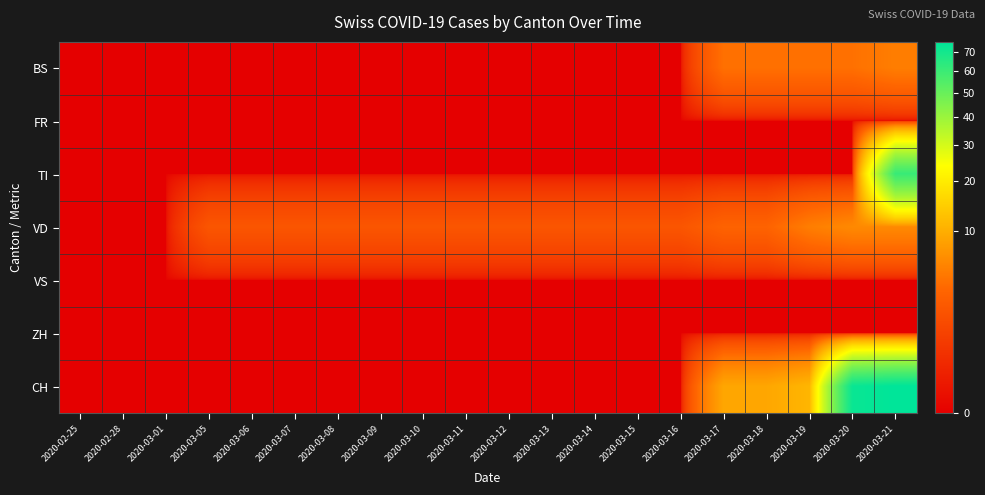

Reading right to left, extract all data points from this chart.

BS: 2020-03-21=5	2020-03-20=4	2020-03-19=4	2020-03-18=4	2020-03-17=4	2020-03-16=0	2020-03-15=0	2020-03-14=0	2020-03-13=0	2020-03-12=0	2020-03-11=0	2020-03-10=0	2020-03-09=0	2020-03-08=0	2020-03-07=0	2020-03-06=0	2020-03-05=0	2020-03-01=0	2020-02-28=0	2020-02-25=0
FR: 2020-03-21=0	2020-03-20=0	2020-03-19=0	2020-03-18=0	2020-03-17=0	2020-03-16=0	2020-03-15=0	2020-03-14=0	2020-03-13=0	2020-03-12=0	2020-03-11=0	2020-03-10=0	2020-03-09=0	2020-03-08=0	2020-03-07=0	2020-03-06=0	2020-03-05=0	2020-03-01=0	2020-02-28=0	2020-02-25=0
TI: 2020-03-21=61	2020-03-20=0	2020-03-19=0	2020-03-18=0	2020-03-17=0	2020-03-16=0	2020-03-15=0	2020-03-14=0	2020-03-13=0	2020-03-12=0	2020-03-11=0	2020-03-10=0	2020-03-09=0	2020-03-08=0	2020-03-07=0	2020-03-06=0	2020-03-05=0	2020-03-01=0	2020-02-28=0	2020-02-25=0
VD: 2020-03-21=6	2020-03-20=6	2020-03-19=5	2020-03-18=3	2020-03-17=3	2020-03-16=2	2020-03-15=2	2020-03-14=2	2020-03-13=2	2020-03-12=2	2020-03-11=2	2020-03-10=2	2020-03-09=2	2020-03-08=2	2020-03-07=2	2020-03-06=2	2020-03-05=2	2020-03-01=0	2020-02-28=0	2020-02-25=0
VS: 2020-03-21=0	2020-03-20=0	2020-03-19=0	2020-03-18=0	2020-03-17=0	2020-03-16=0	2020-03-15=0	2020-03-14=0	2020-03-13=0	2020-03-12=0	2020-03-11=0	2020-03-10=0	2020-03-09=0	2020-03-08=0	2020-03-07=0	2020-03-06=0	2020-03-05=0	2020-03-01=0	2020-02-28=0	2020-02-25=0
ZH: 2020-03-21=0	2020-03-20=0	2020-03-19=0	2020-03-18=0	2020-03-17=0	2020-03-16=0	2020-03-15=0	2020-03-14=0	2020-03-13=0	2020-03-12=0	2020-03-11=0	2020-03-10=0	2020-03-09=0	2020-03-08=0	2020-03-07=0	2020-03-06=0	2020-03-05=0	2020-03-01=0	2020-02-28=0	2020-02-25=0
CH: 2020-03-21=76	2020-03-20=73	2020-03-19=11	2020-03-18=9	2020-03-17=9	2020-03-16=0	2020-03-15=0	2020-03-14=0	2020-03-13=0	2020-03-12=0	2020-03-11=0	2020-03-10=0	2020-03-09=0	2020-03-08=0	2020-03-07=0	2020-03-06=0	2020-03-05=0	2020-03-01=0	2020-02-28=0	2020-02-25=0